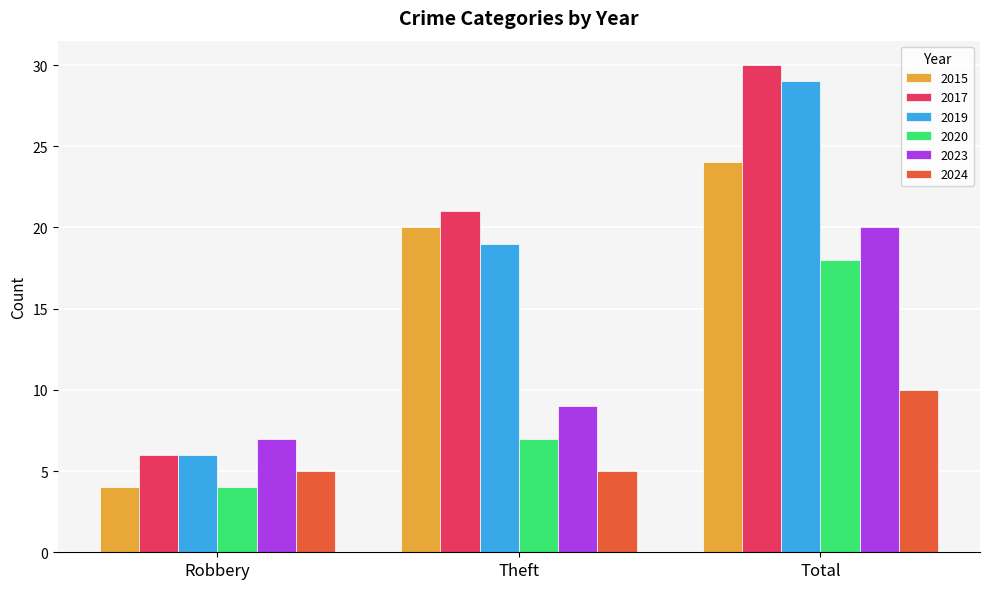

What is the lowest value of the 2020 series?

4